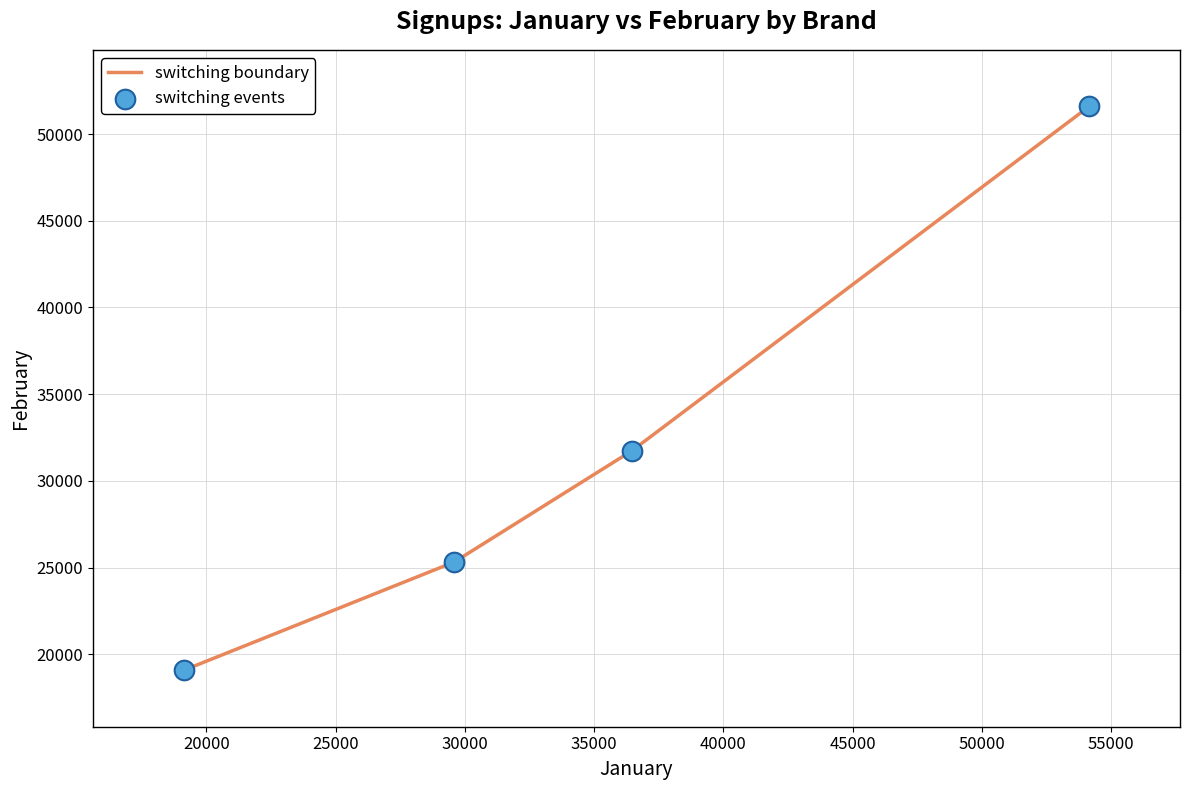

True or false: there are more than 0 points higher than both neighbors.

False